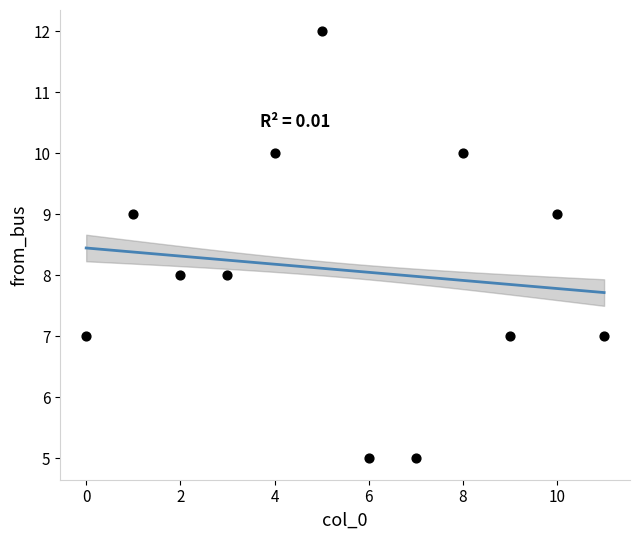

How many points are shown in the scatter plot?

12